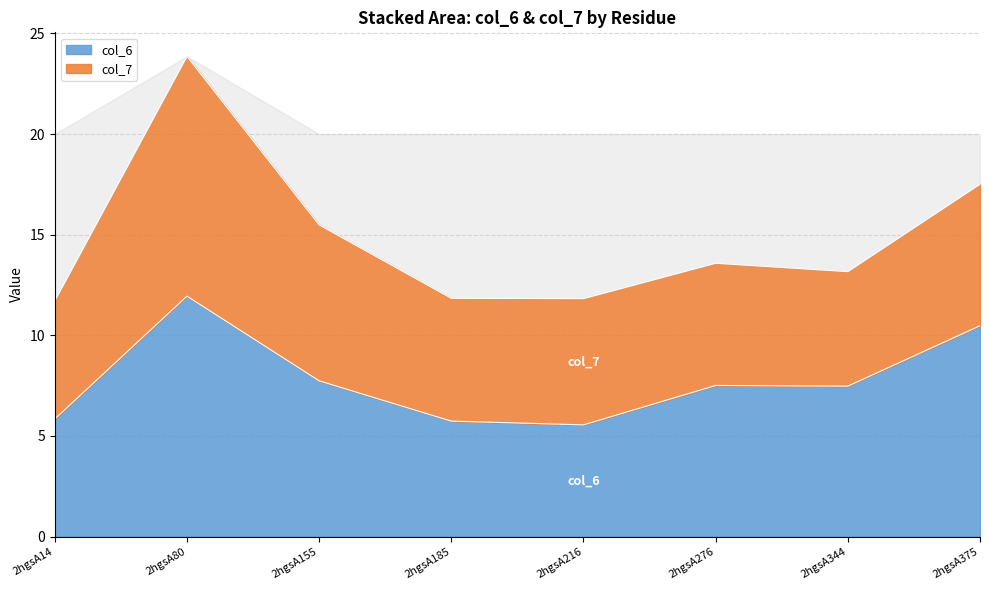

At which label does the data first exceed 7?

2hgsA80